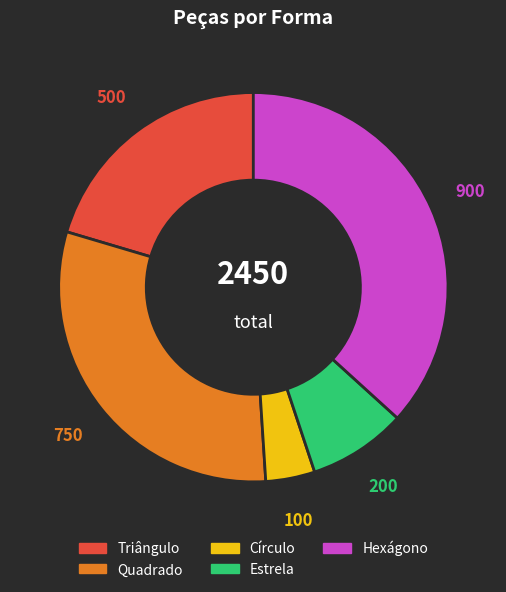

Rank the categories by value from lowest to highest.

Círculo, Estrela, Triângulo, Quadrado, Hexágono